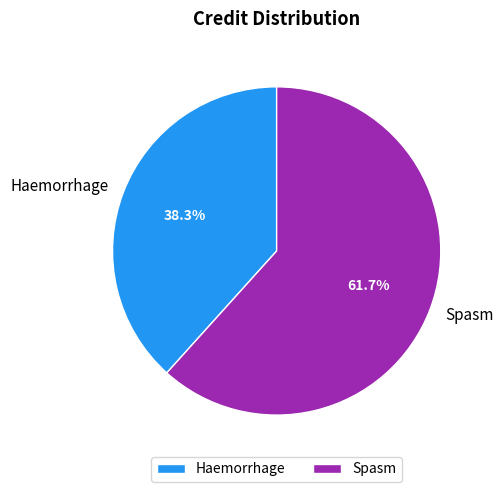

To the nearest percent, what is the difference between the largest and smallest slice percentages?

23%